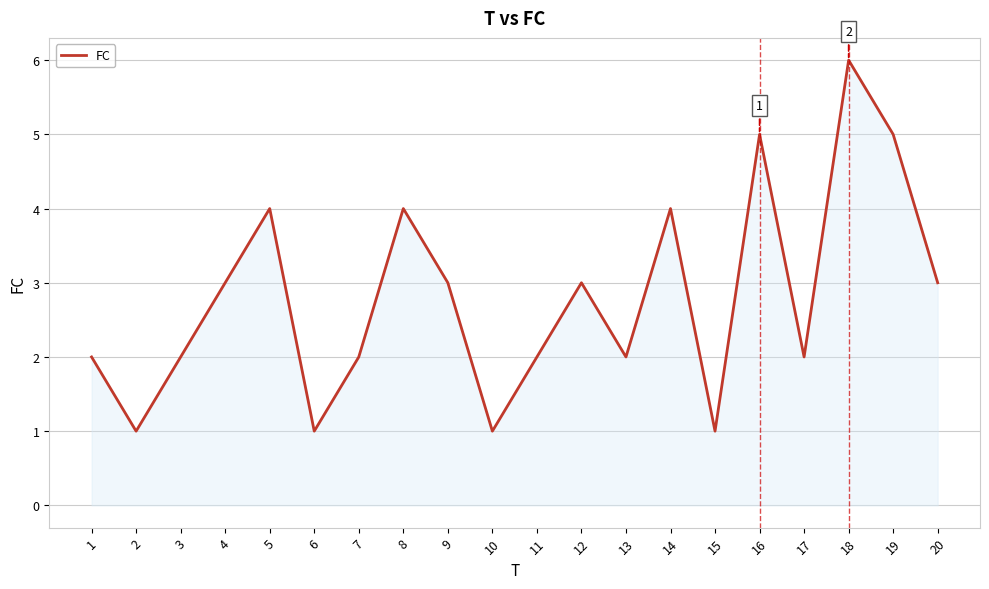

Reading left to right, extract all data points from this chart.

2	1	2	3	4	1	2	4	3	1	2	3	2	4	1	5	2	6	5	3